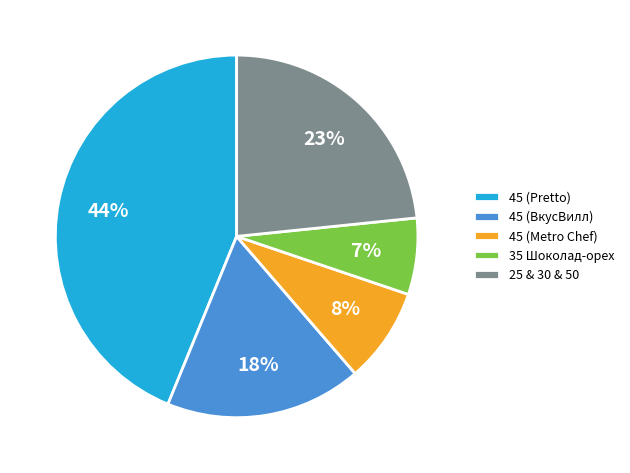

Is there a majority slice in this chart?

No